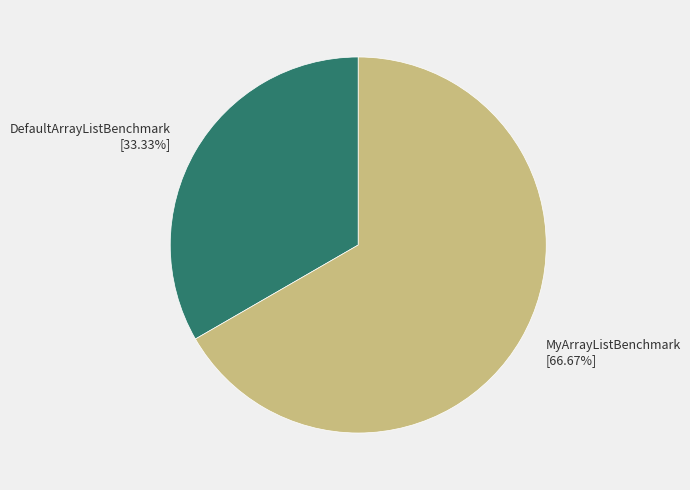

Does MyArrayListBenchmark account for over 50% of the chart?

Yes